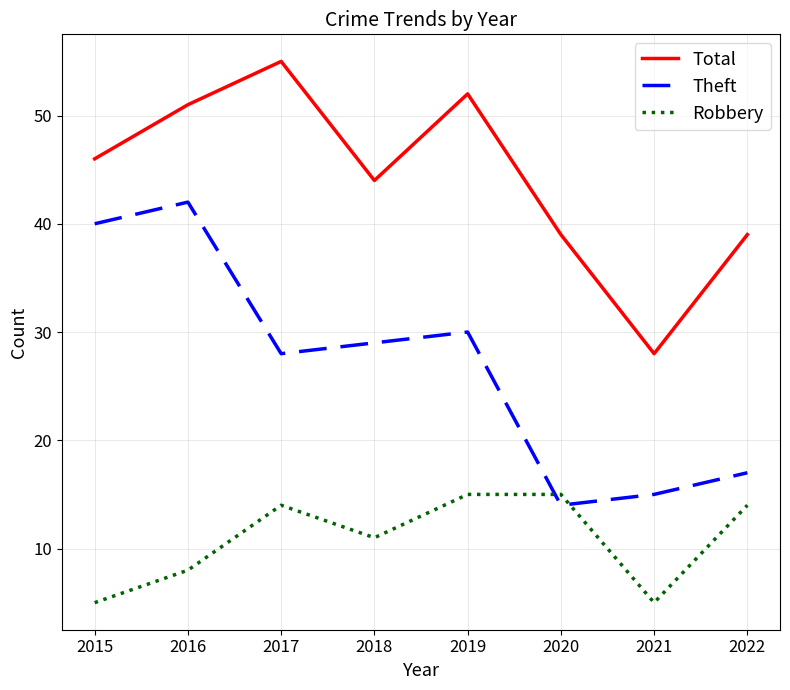

What is the sum of the Robbery values at 2018 and 2021?

16